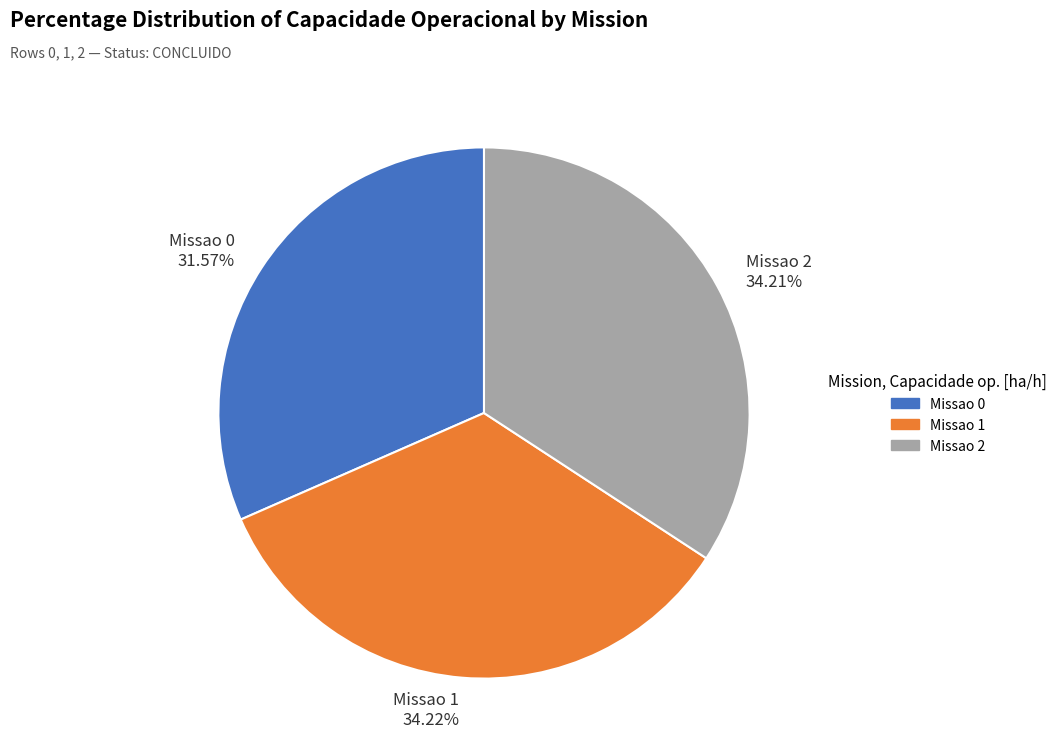

To the nearest percent, what percentage of the pie is Missao 0?

32%